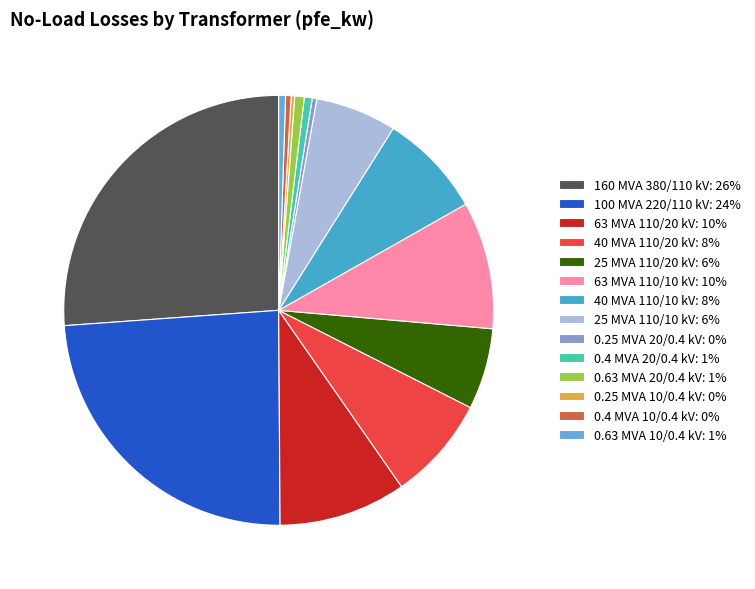

To the nearest percent, what is the difference between the largest and smallest slice percentages?

26%